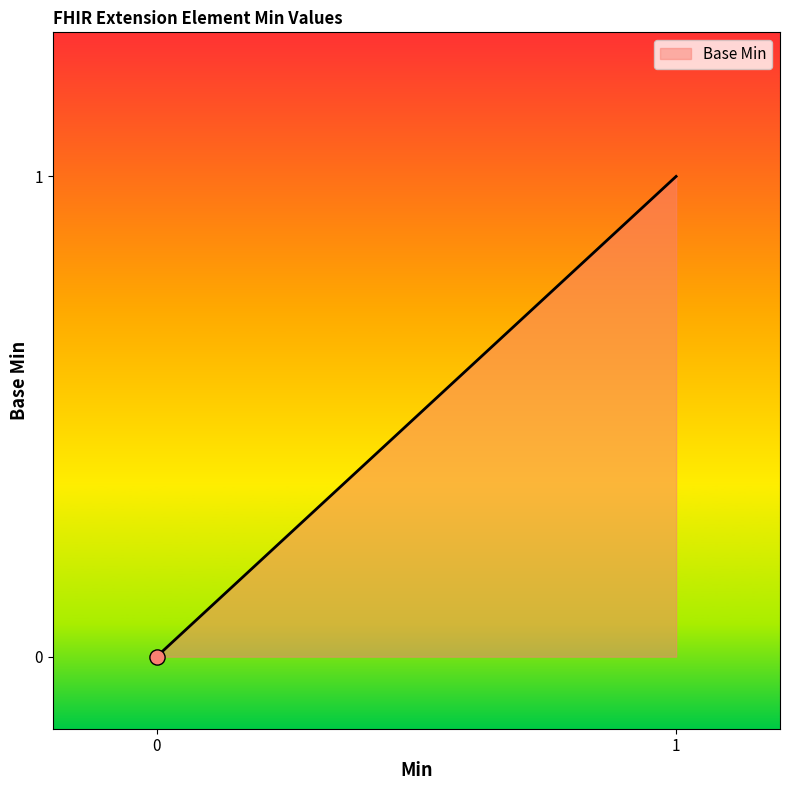

What is the change in value from Extension.extension to Extension.url?

+1